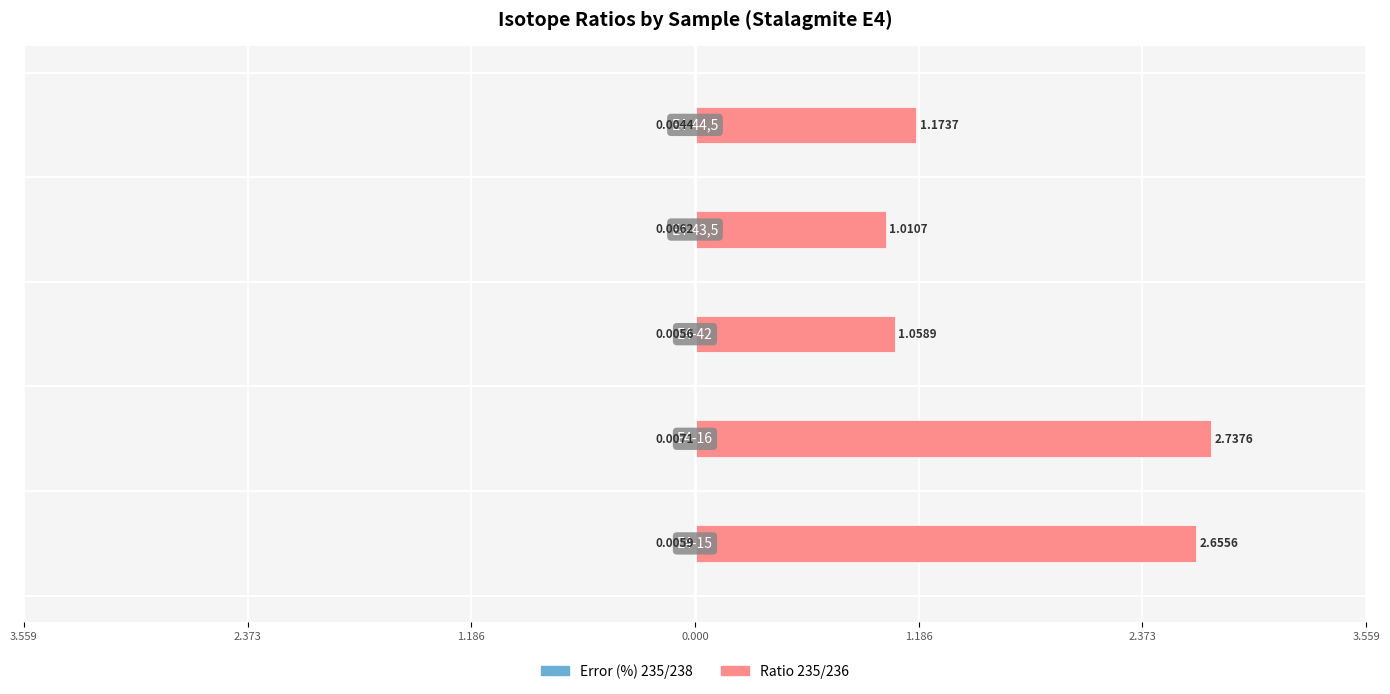

Does the chart contain stacked bars?

No